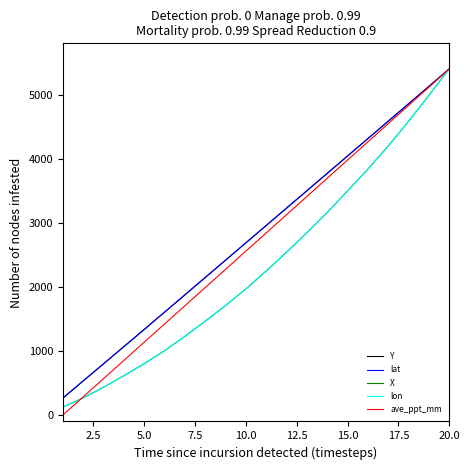

Is this an area chart (filled region under the line)?

No